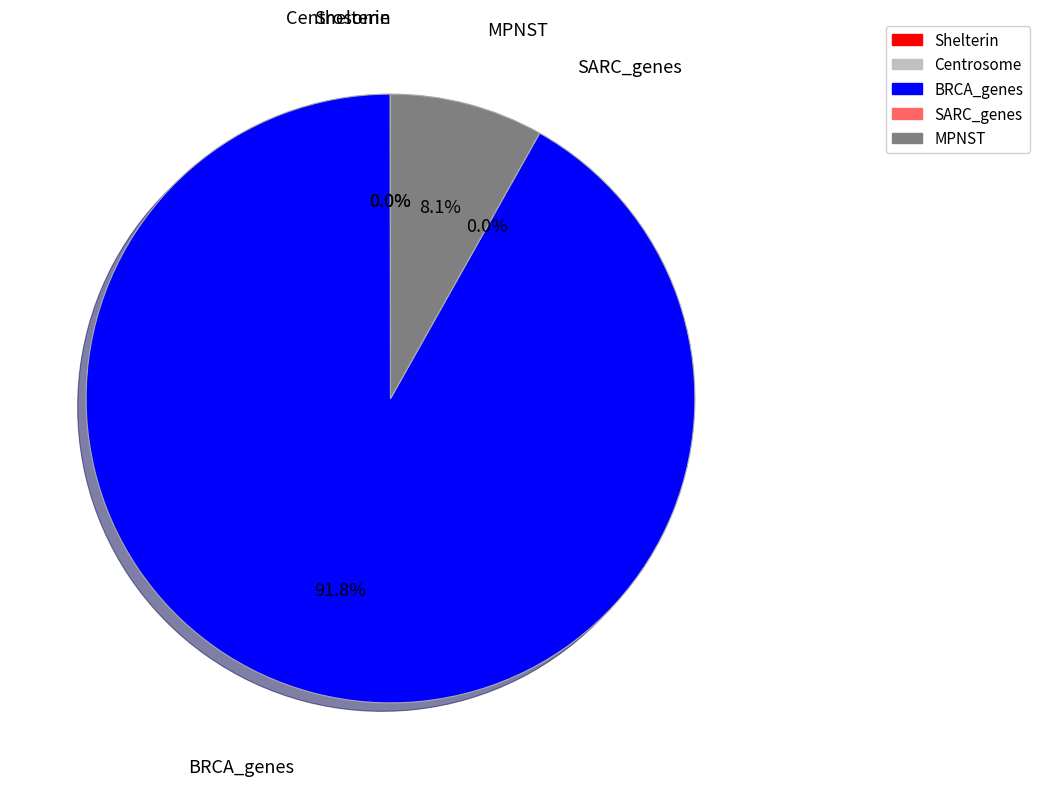

Is it true that Shelterin is 13% of the pie?

False